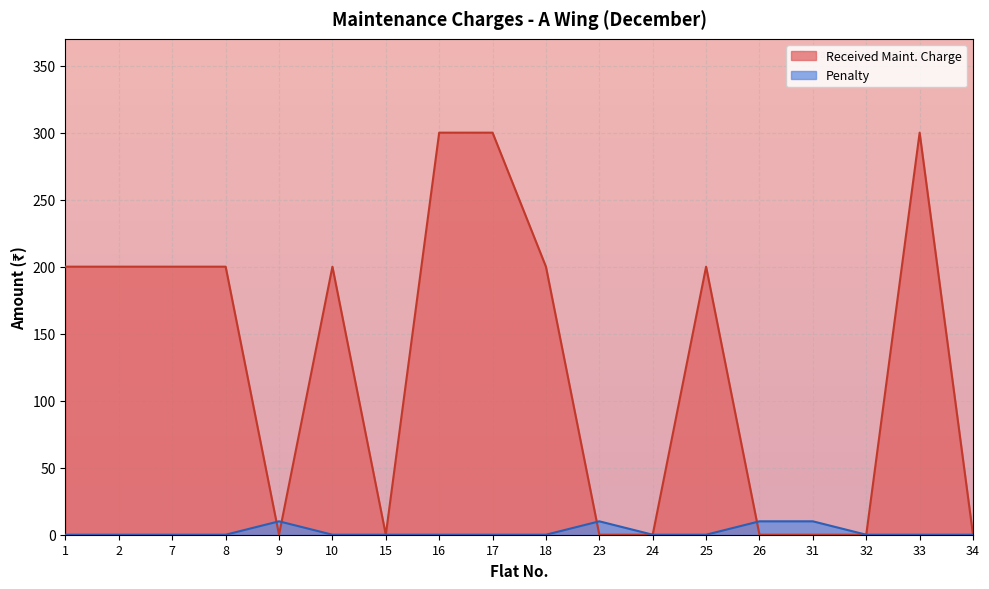

Which series changed the most between 26 and 31?

Received Maint. Charge